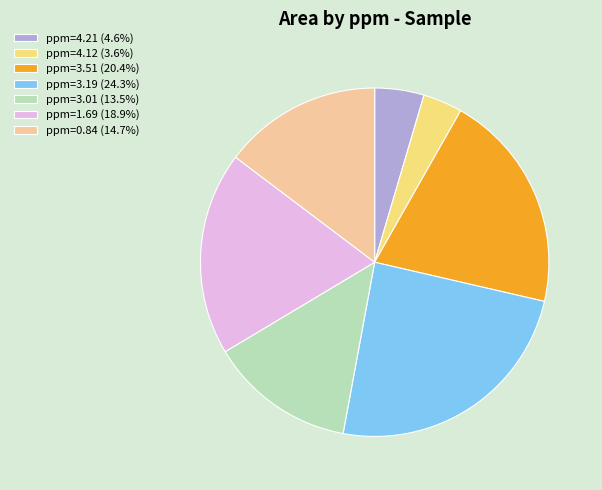

Is there a majority slice in this chart?

No